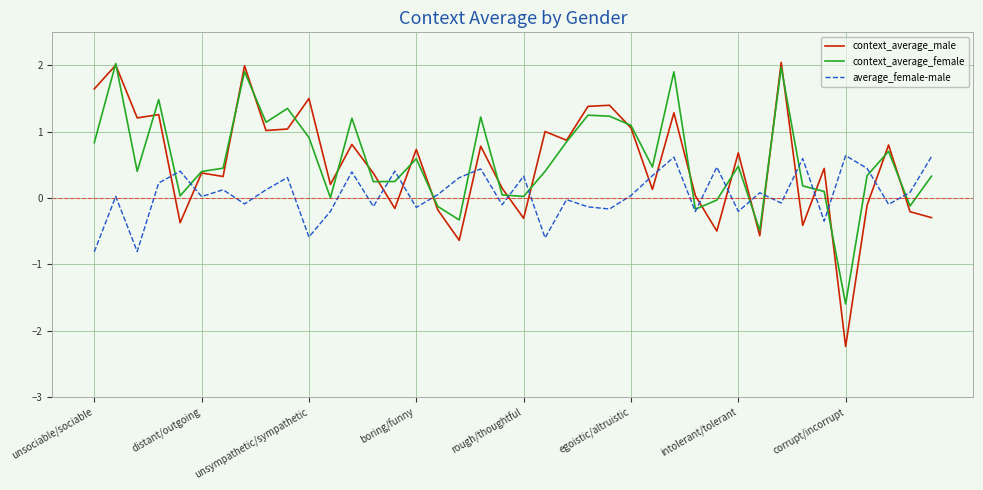

True or false: context_average_male and average_female-male cross at least once.

True